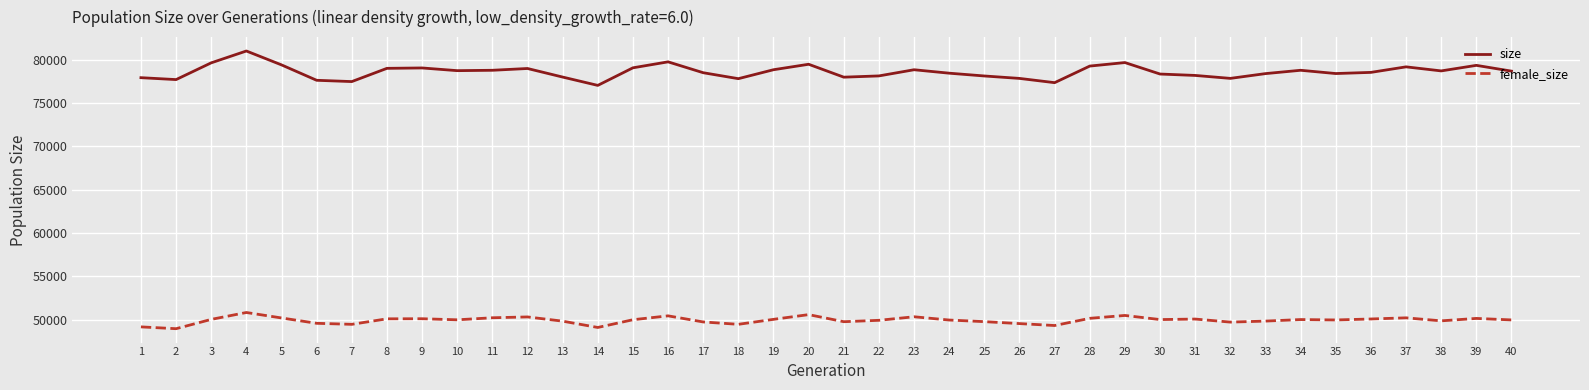

What is the total value across all series at 16?

130199